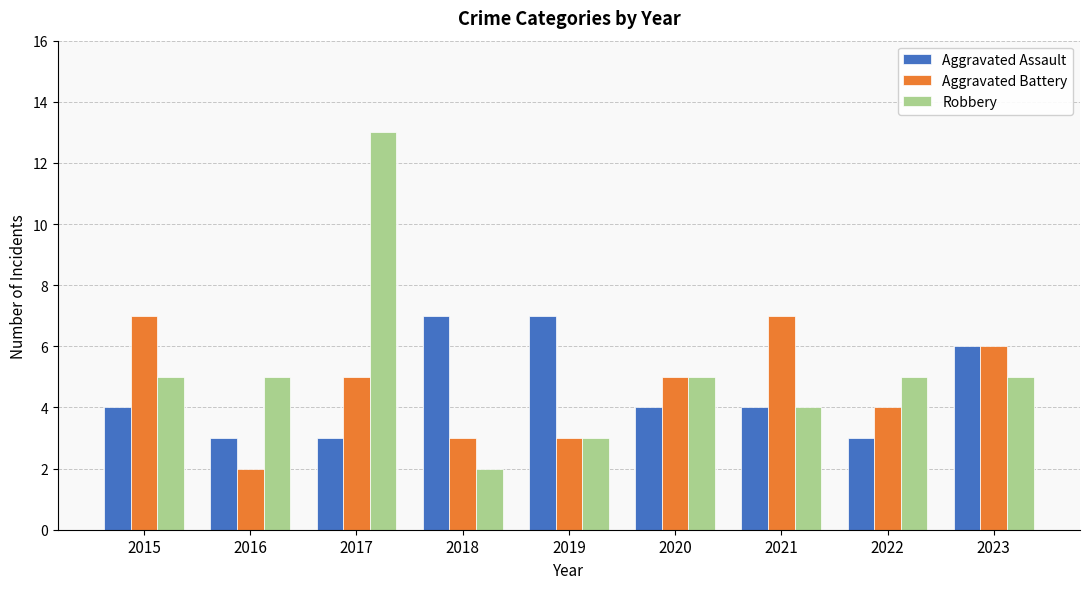

Which category has the highest value across all series?

2017